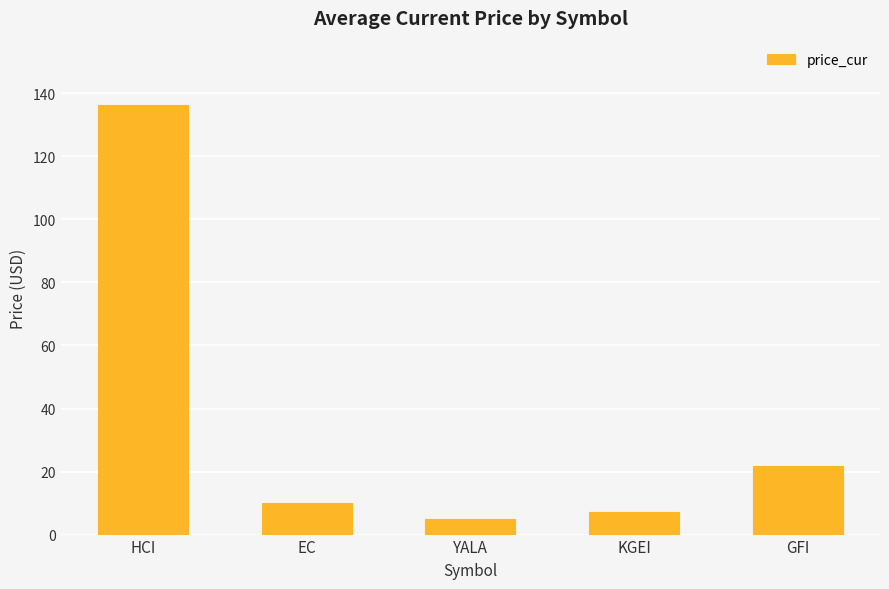

Is it true that the value at HCI is 241.3?

False